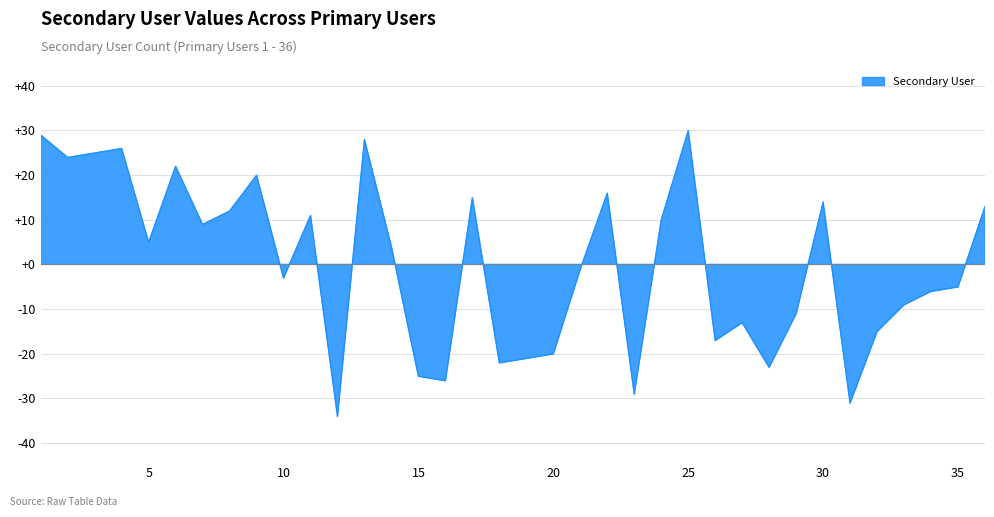

What is the value of the 15th point from the left?

-25.1